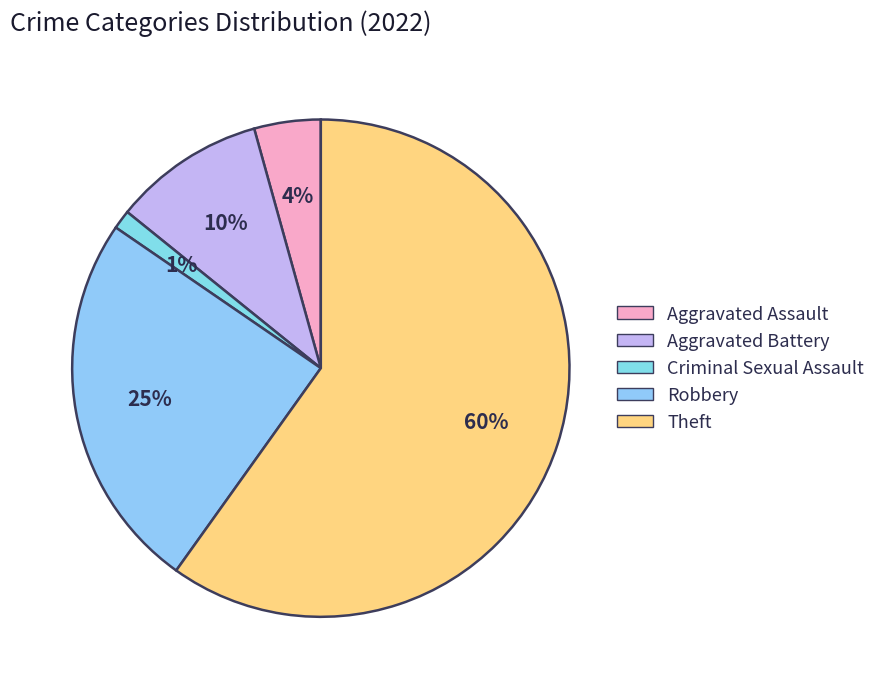

To the nearest percent, what is the average slice percentage?

20%